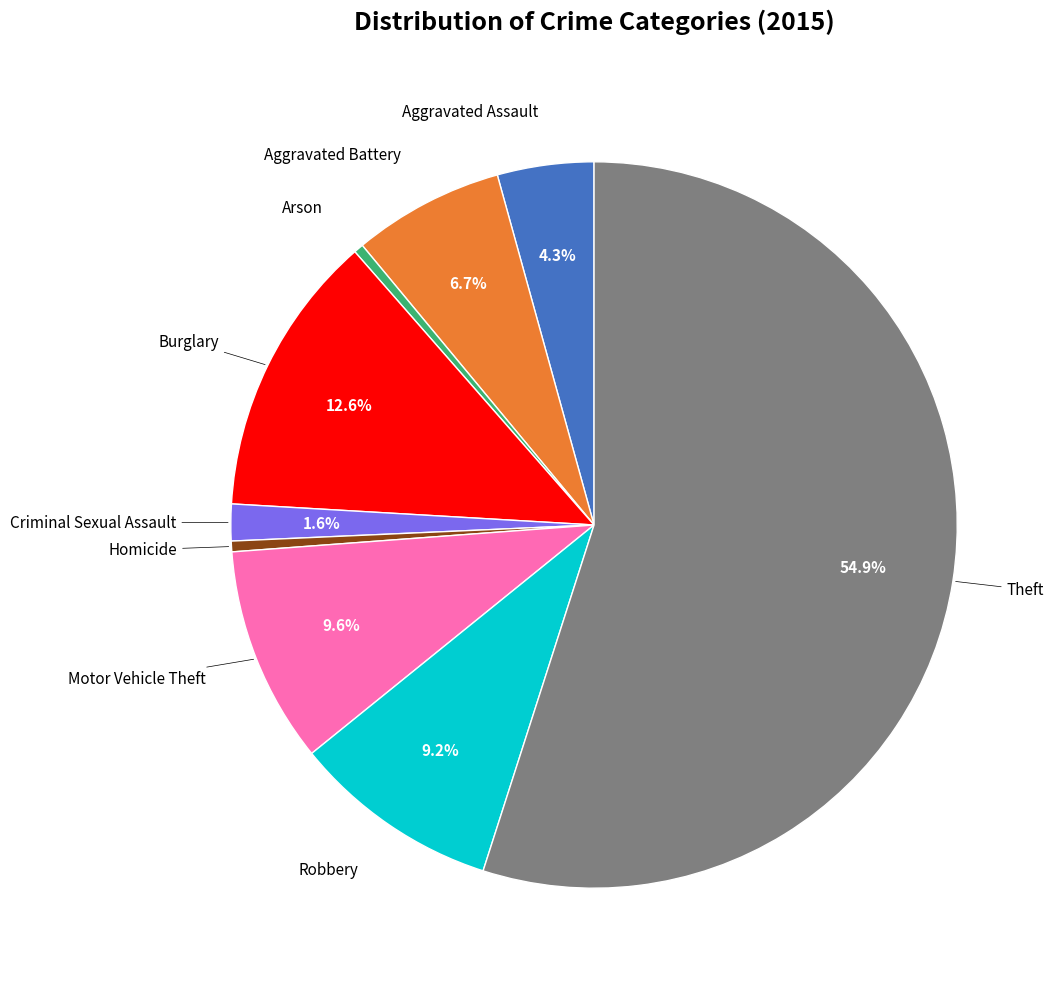

Does any single category account for the majority?

Yes